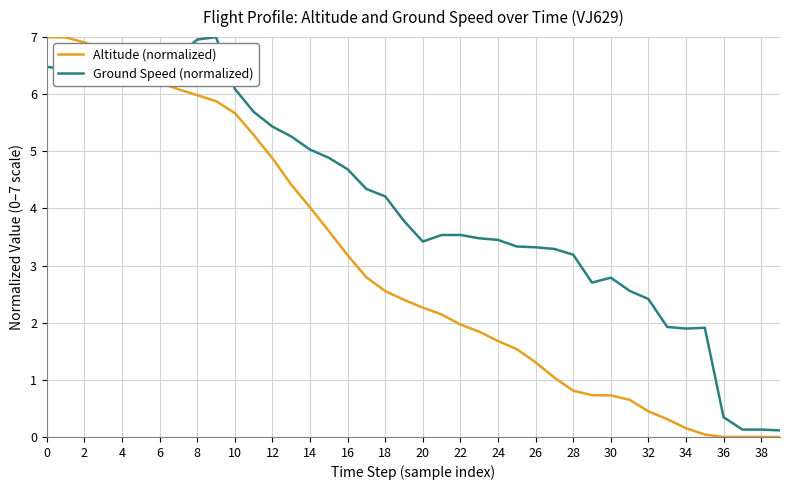

What is the sum of all Altitude (normalized) values?

121.2